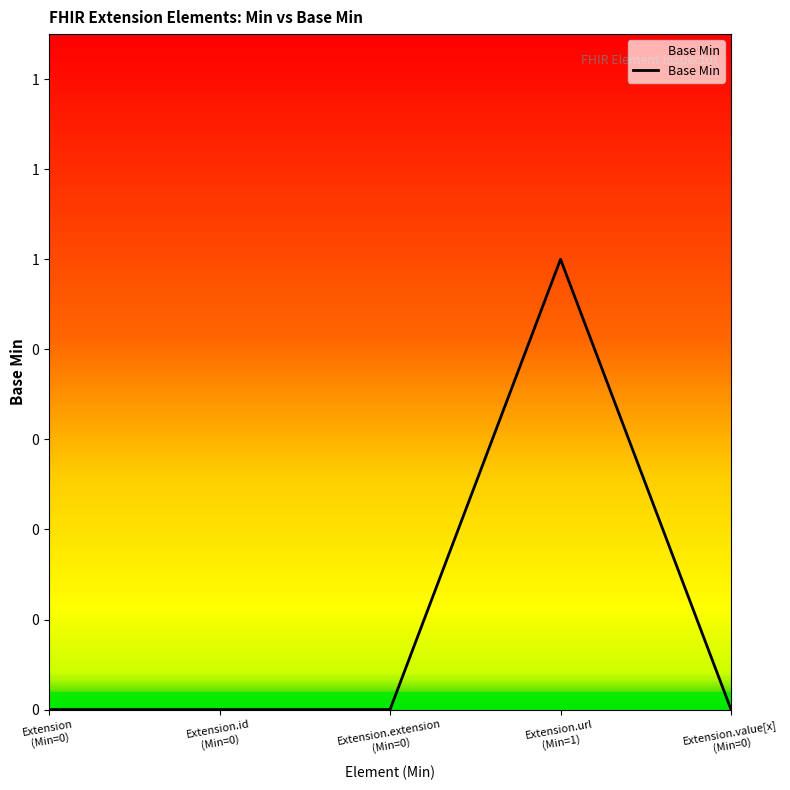

At which category does the data reach its first local peak?

Extension.url (Min=1)